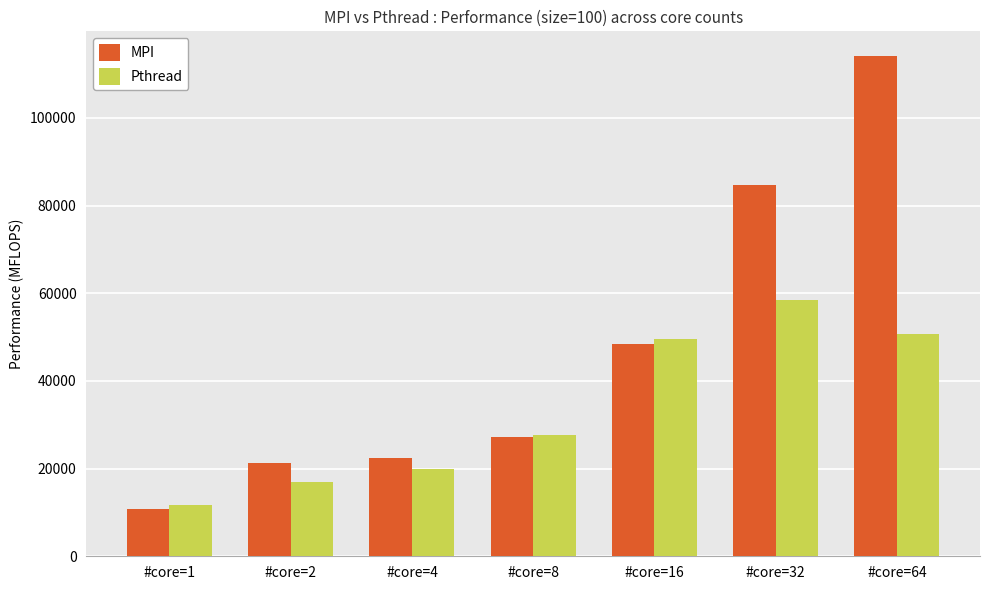

Rank the series by their average value, from lowest to highest.

Pthread, MPI